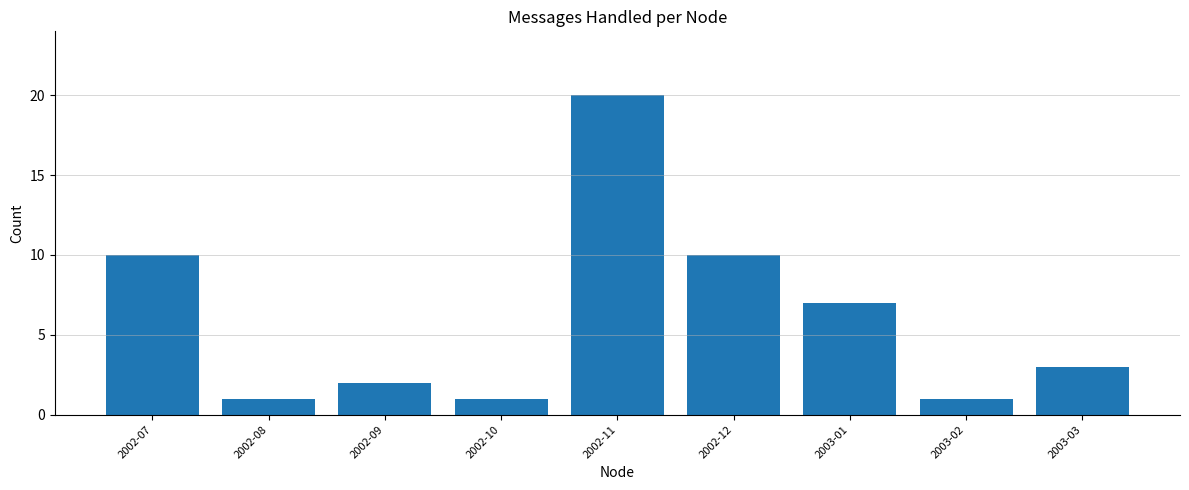

Reading left to right, what are all the values shown in this chart?

10	1	2	1	20	10	7	1	3